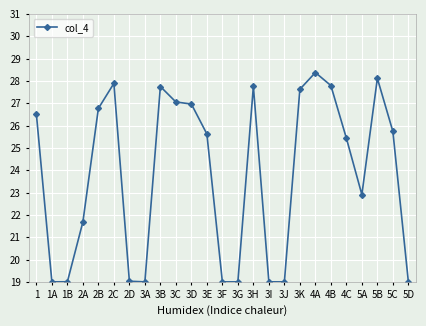

At which category does the data reach its first local peak?

2C